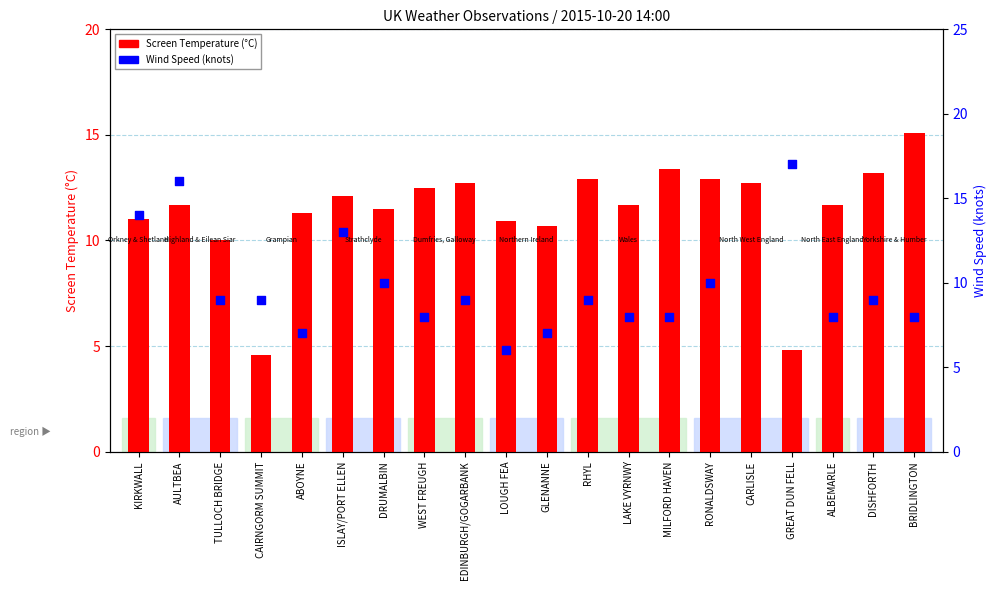

Which series reaches the minimum Y coordinate?

Screen Temperature (°C)